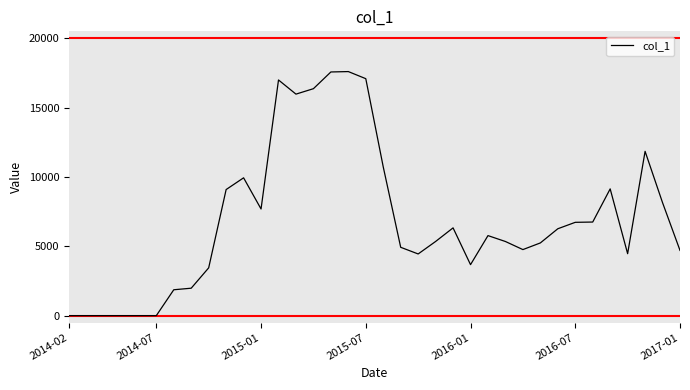

What is the greatest value displayed?

17598